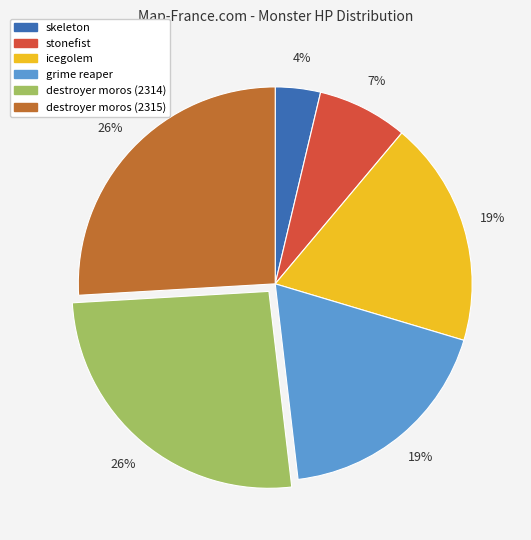

What is the ratio of the value at grime reaper to the value at icegolem?

1.0